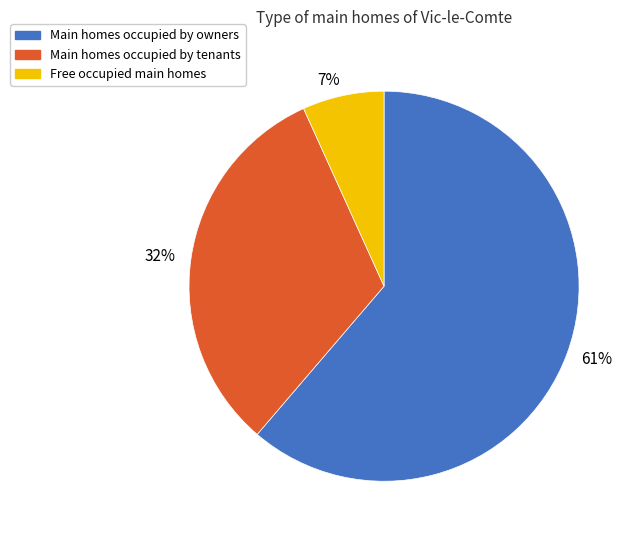

Does 32% represent more than half of the total?

No